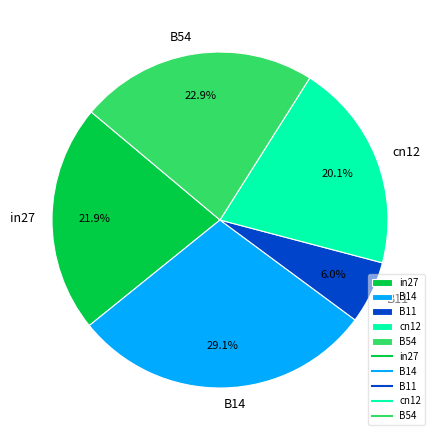

To the nearest percent, what is the combined percentage of in27 and cn12?

42%